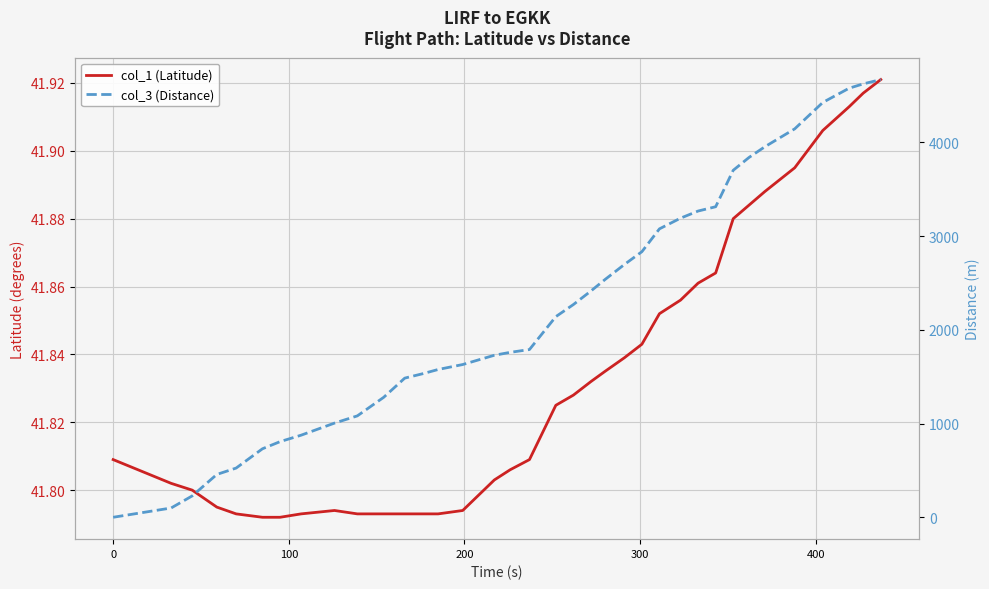

What is the maximum value for col_3 (Distance)?

4671.0